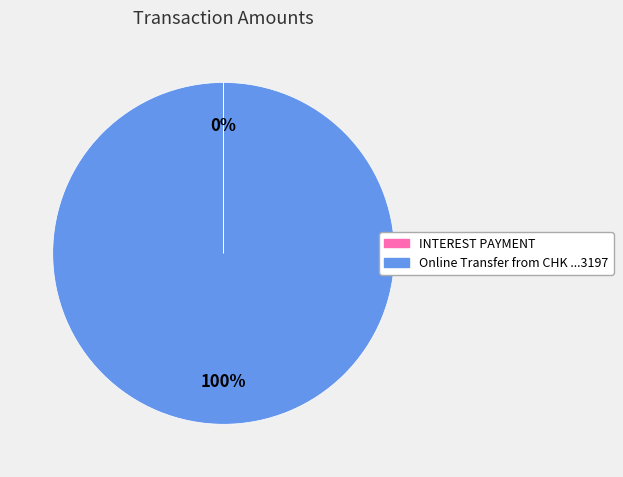

Is Online Transfer from CHK ...3197 the majority of the pie?

Yes